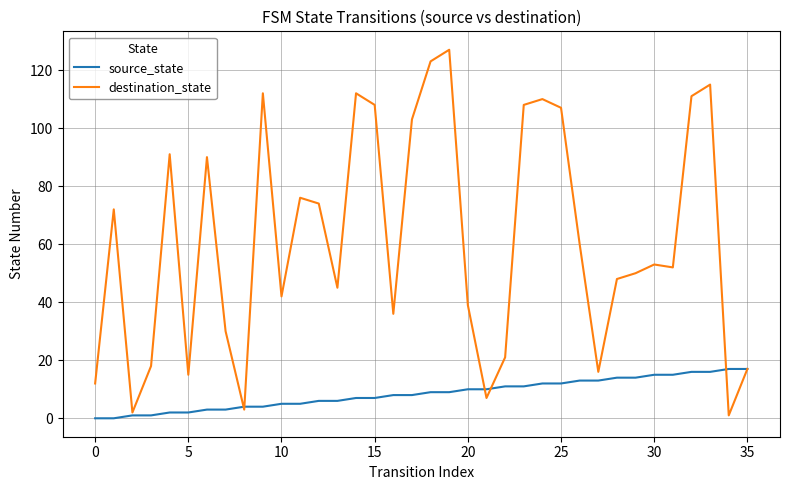

Count the number of categories in the chart.

36